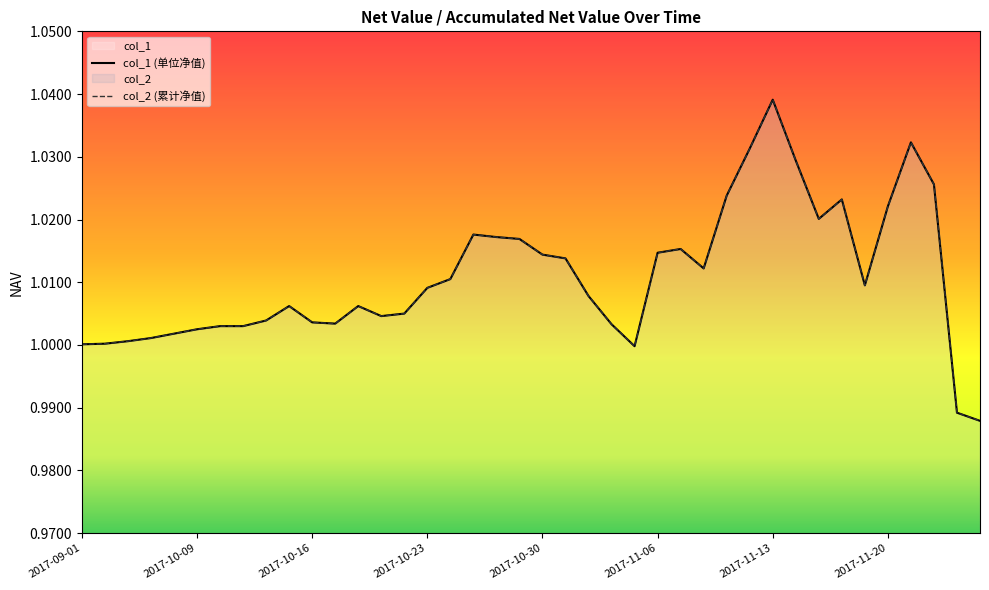

What are all the series names shown in the legend?

col_1, col_2